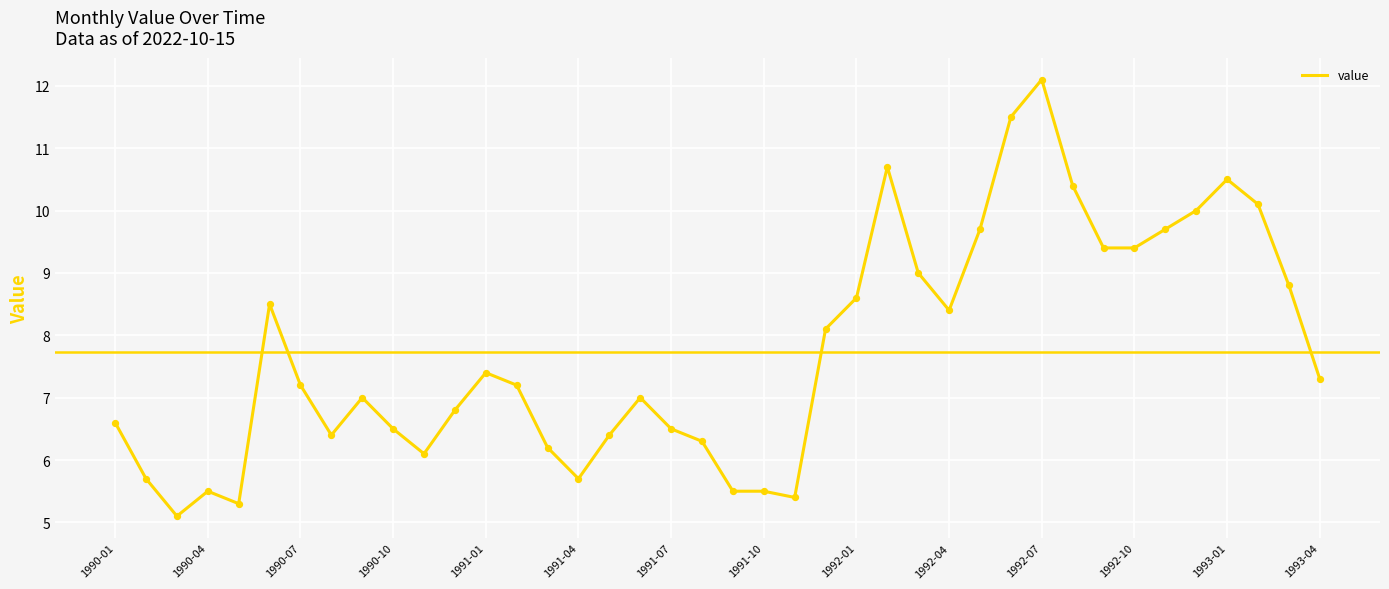

What is the greatest value displayed?

12.1